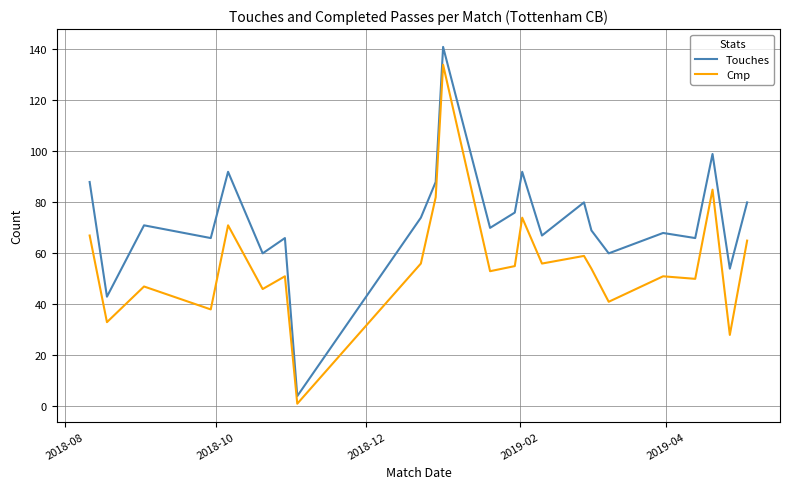

What is the greatest value displayed?

141